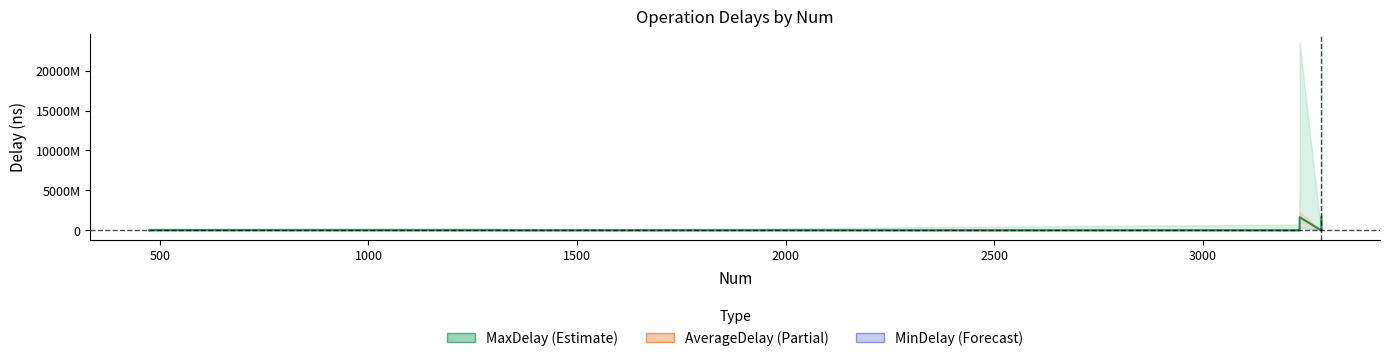

How many interior local peaks (higher than both neighbors) does the data have?

4